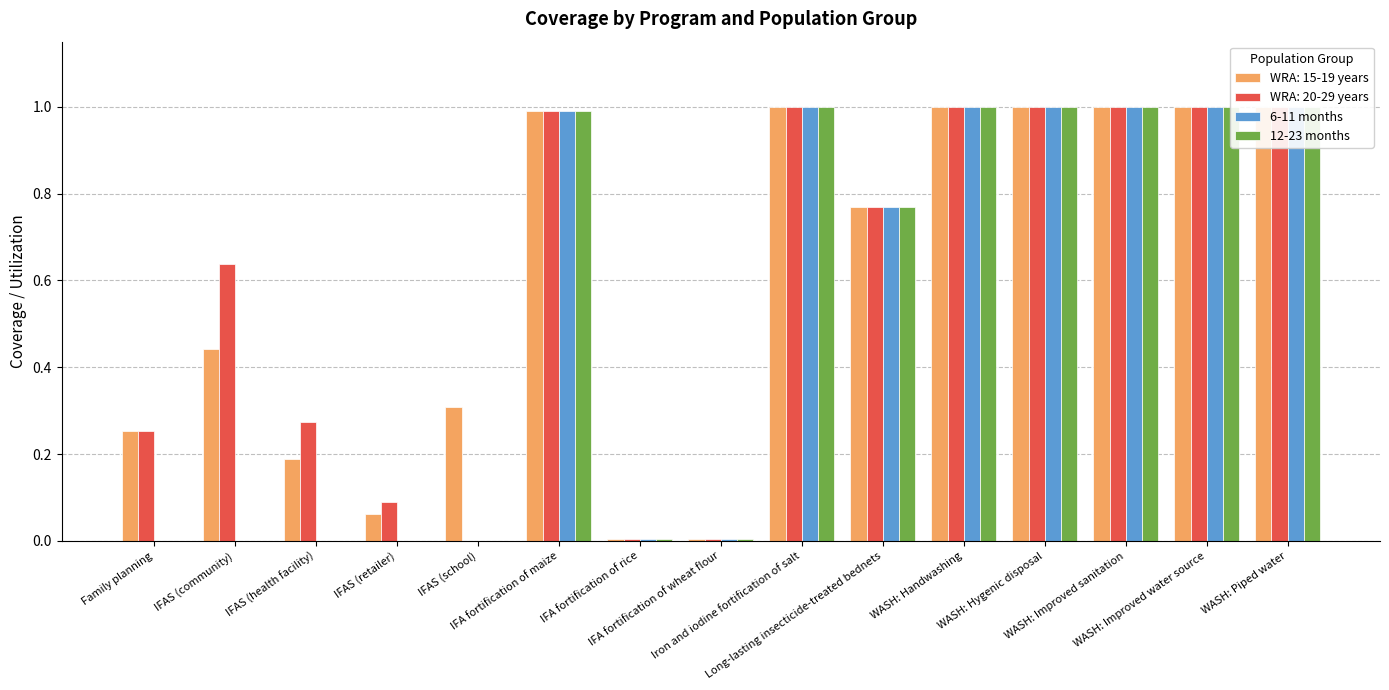

How many values in 12-23 months are above zero?

10